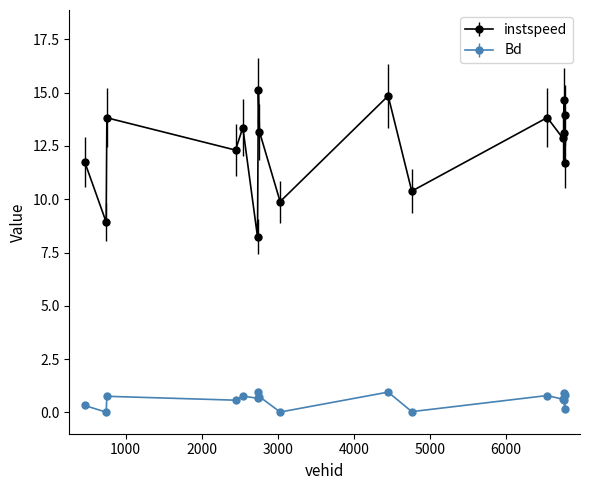

How many categories are shown in the chart?

17